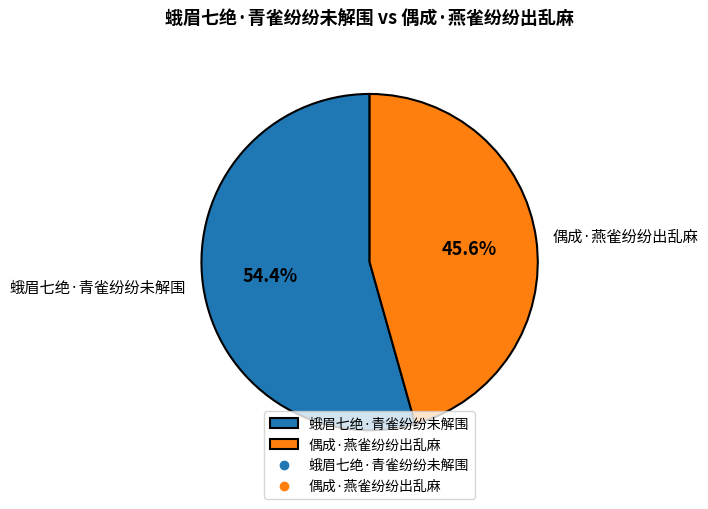

True or false: 蛾眉七绝·青雀纷纷未解围 accounts for 45% of the total.

False